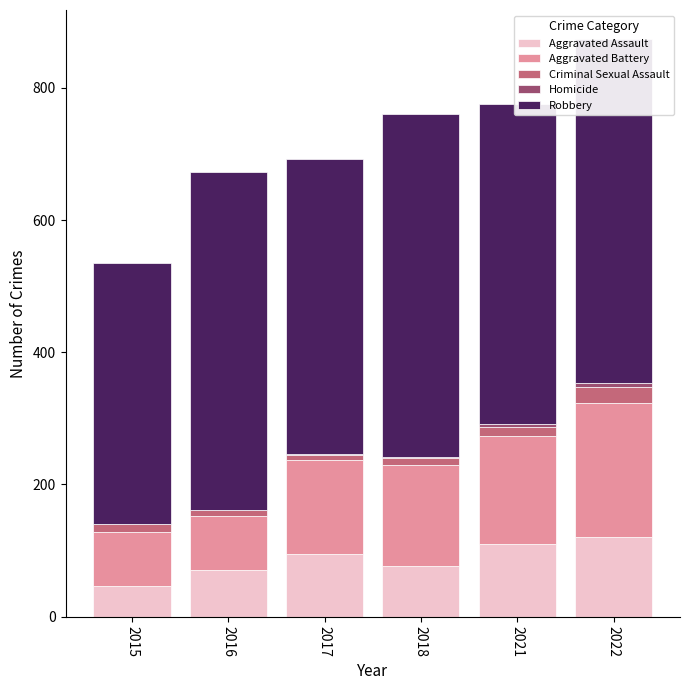

Which label corresponds to the smallest value in the chart?

2015